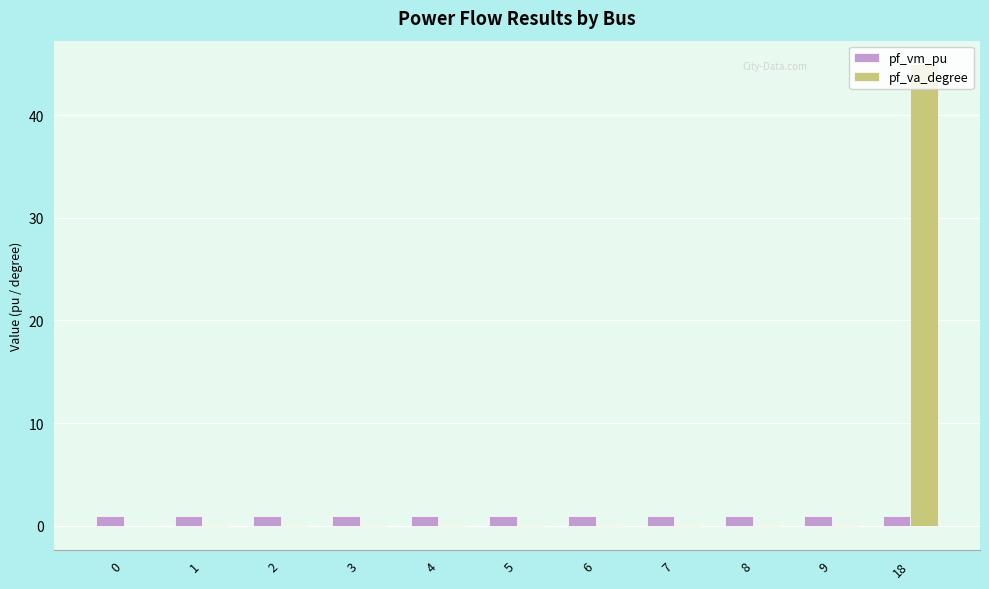

Which series has the largest range (max minus min)?

pf_va_degree